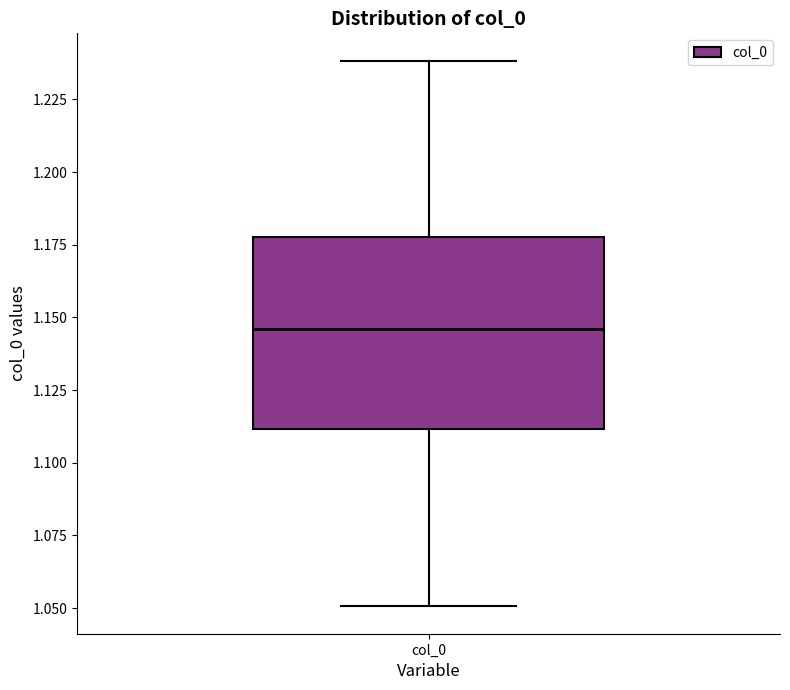

Where does the lower whisker of the box for col_0 end on the y-axis? The values are not printed on the chart, so give them approximately, as read against the axis.

1.050